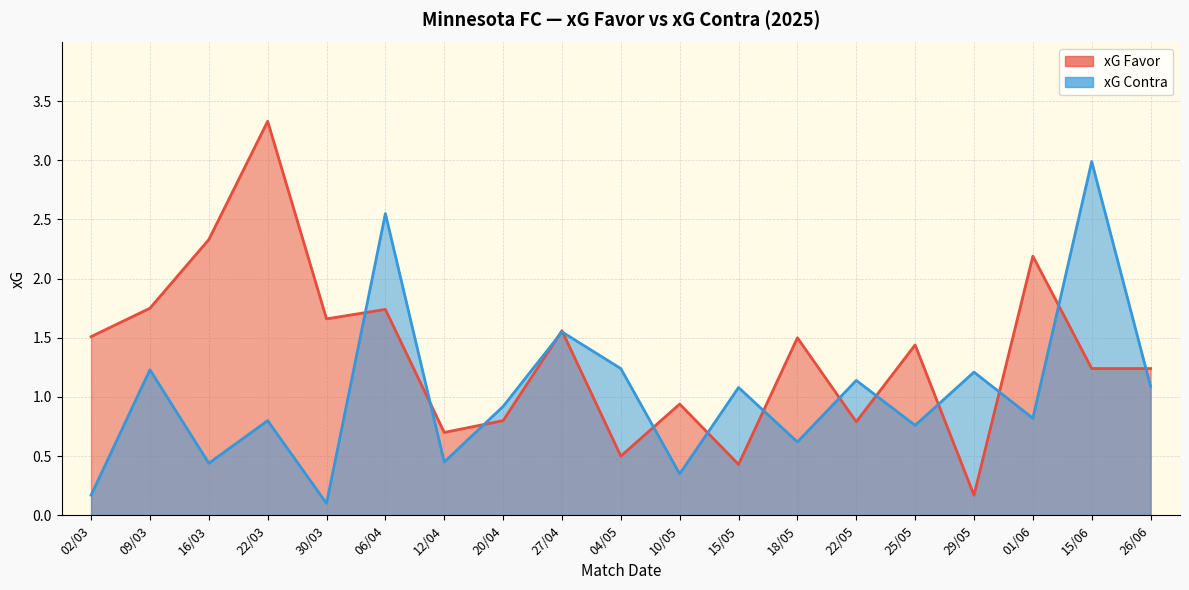

The xG Contra series shows 0.1 at 30/03. True or false?

True